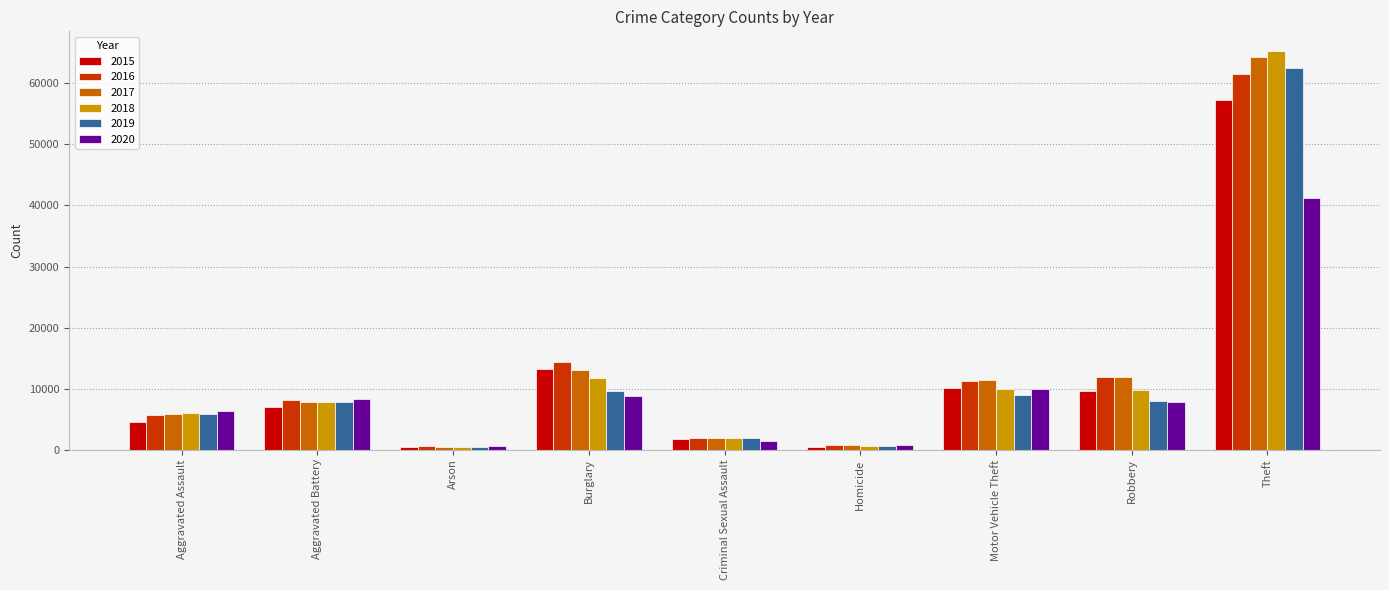

What is the greatest value displayed?

65283